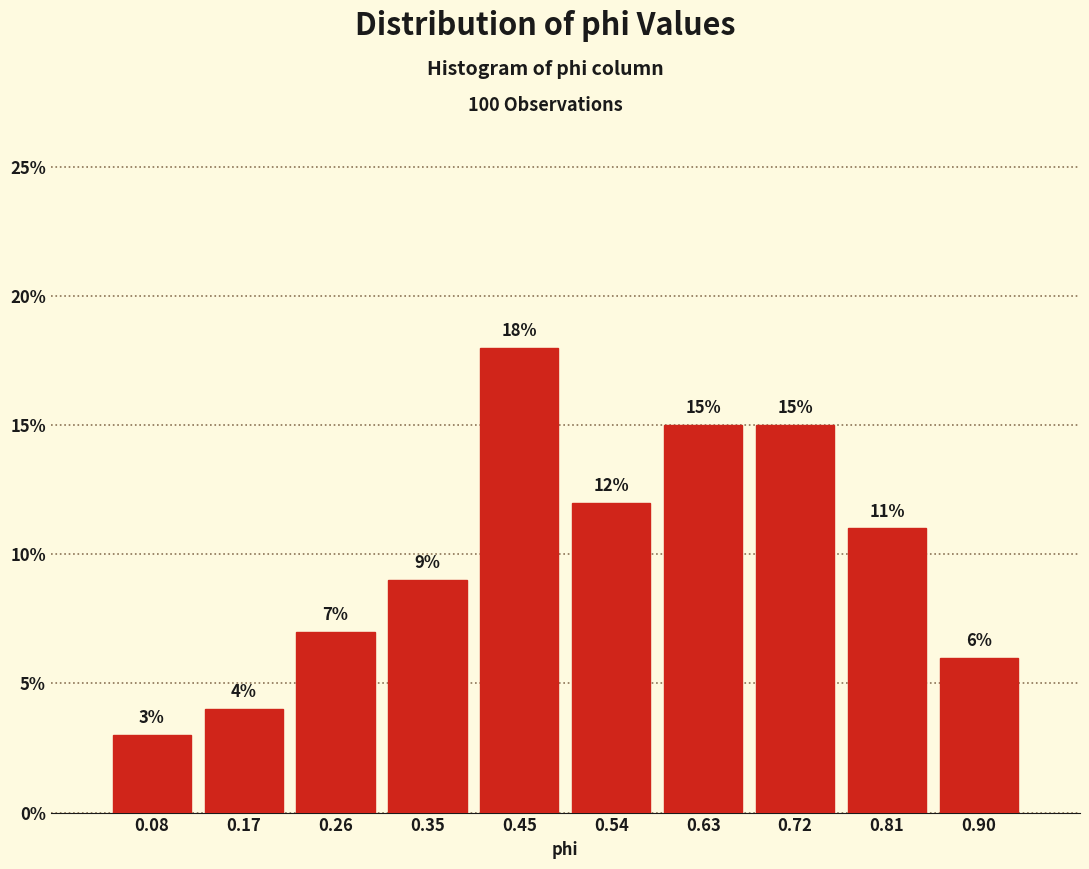

How tall is the bar that spans 0.03 to 0.12 on the x-axis? The bar edges are not printed on the chart, so give them approximately, as read against the axis.

3